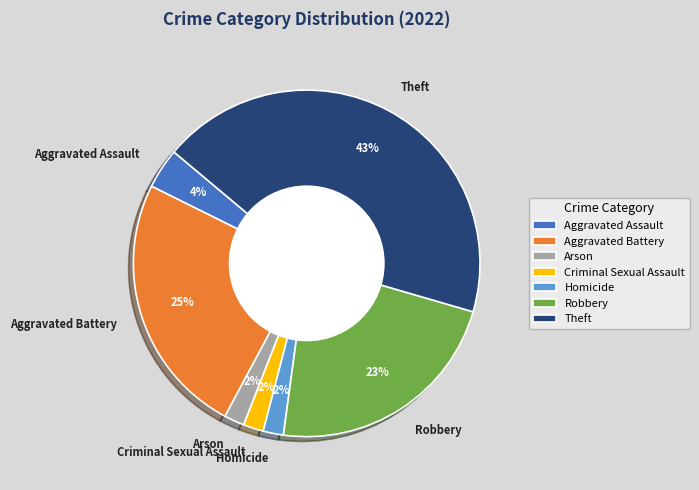

What percentage is the Criminal Sexual Assault slice, to the nearest percent?

2%